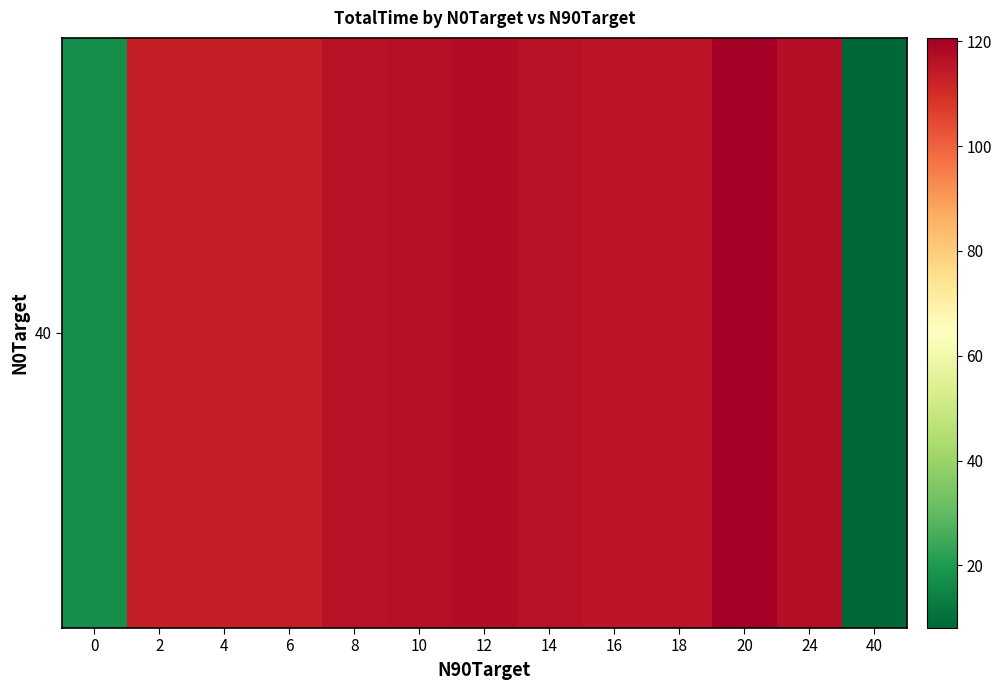

Rank the categories by value from lowest to highest.

40, 0, 6, 2, 4, 16, 18, 8, 14, 10, 24, 12, 20